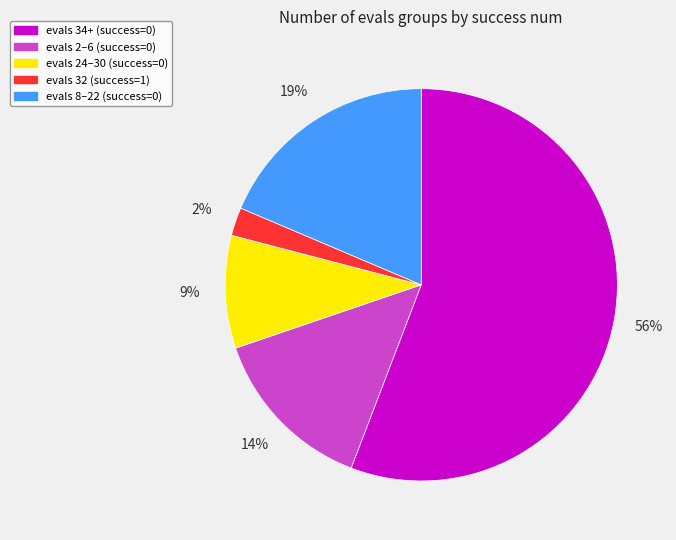

Is there any slice that represents more than half of the pie?

Yes